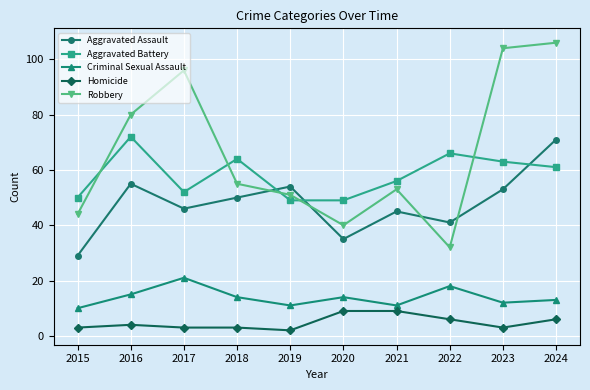

Does the chart have visible grid lines?

Yes